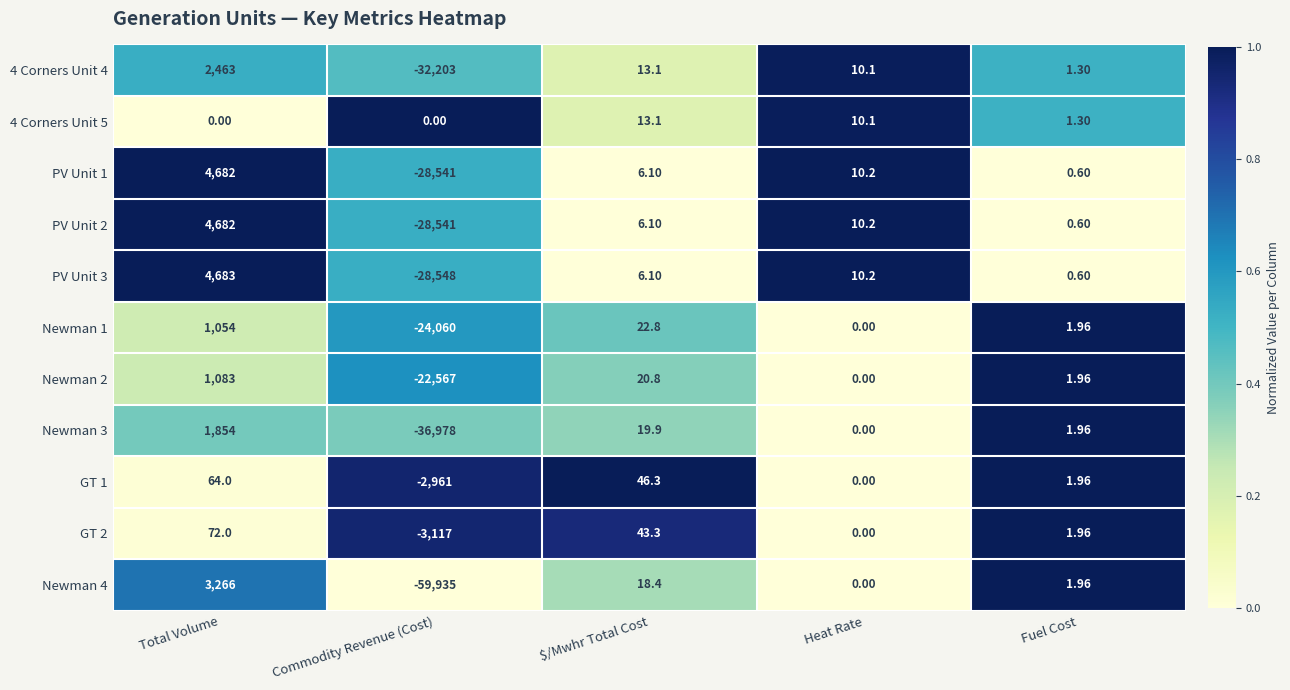

At which category is the sum across all series the highest?

Total Volume